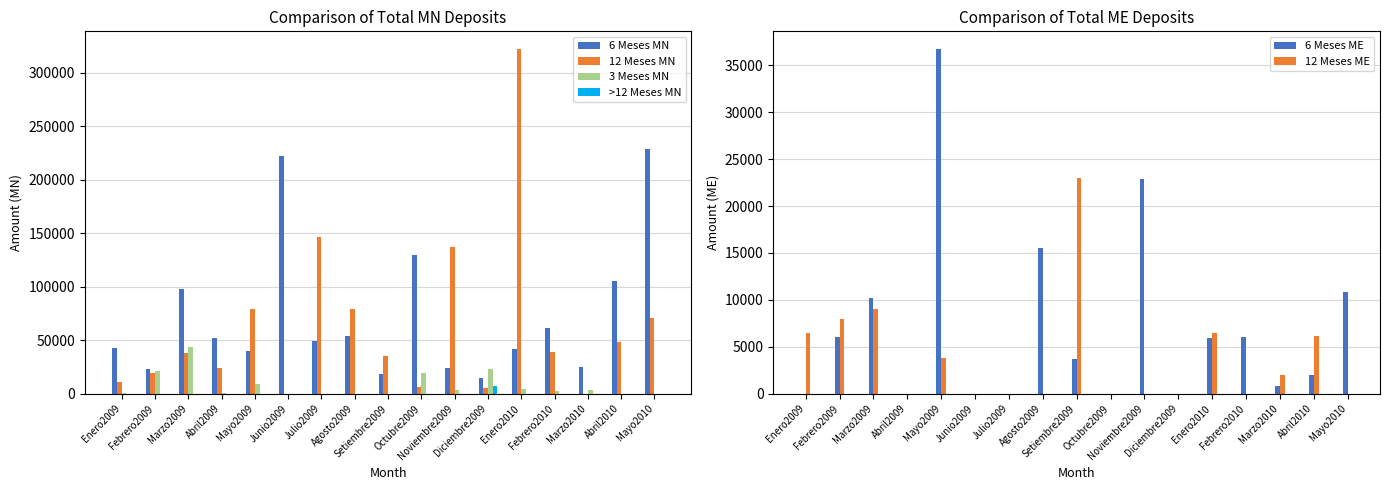

What position from the right is Octubre2009?

8